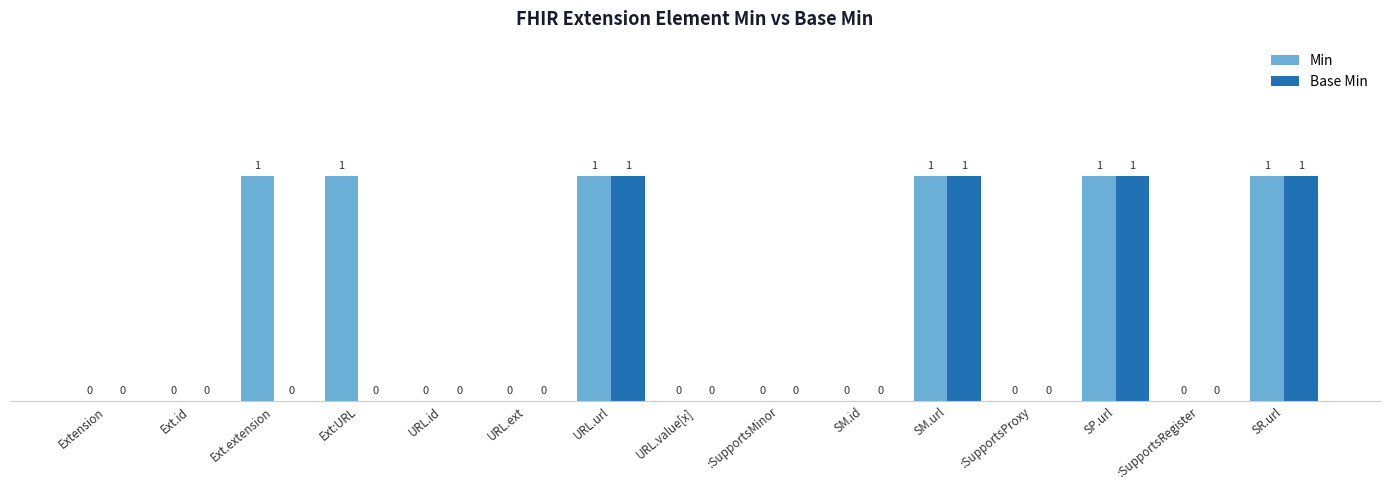

What is the maximum value for Min?

1